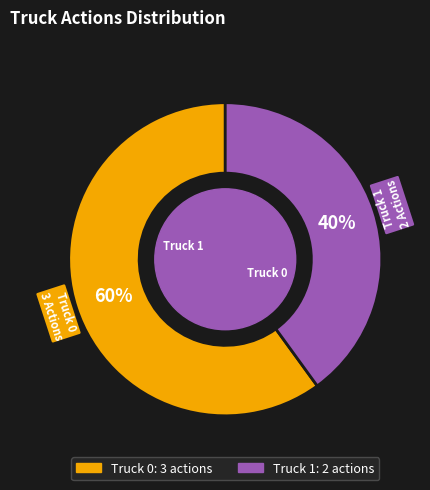

Combined, do Truck 0 and Truck 1 account for over 50%?

Yes